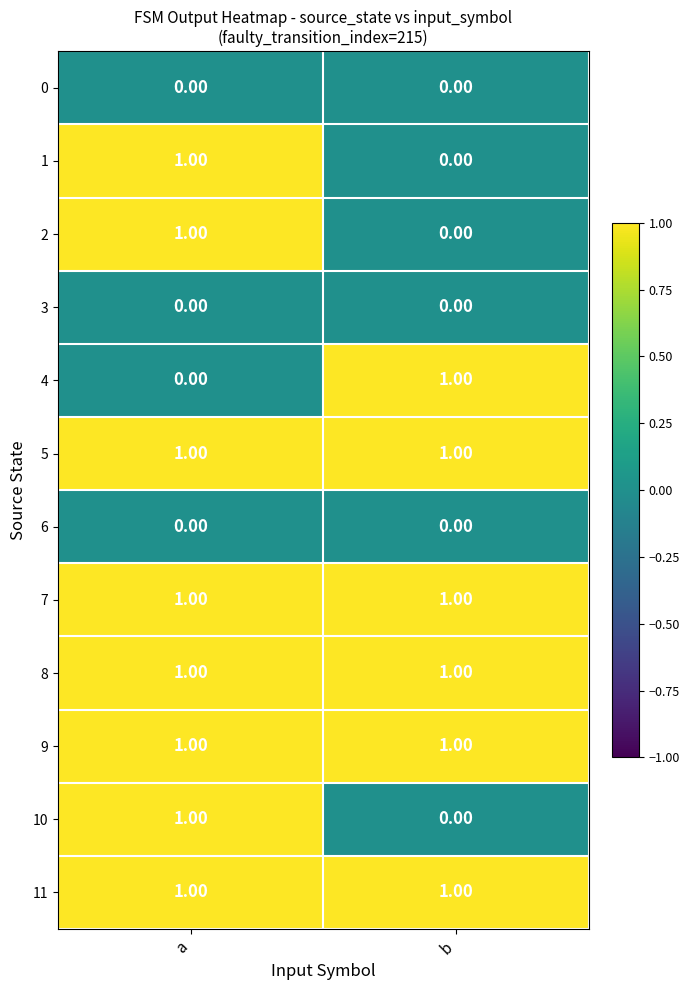

Which category has the lowest value in the 10 series?

b